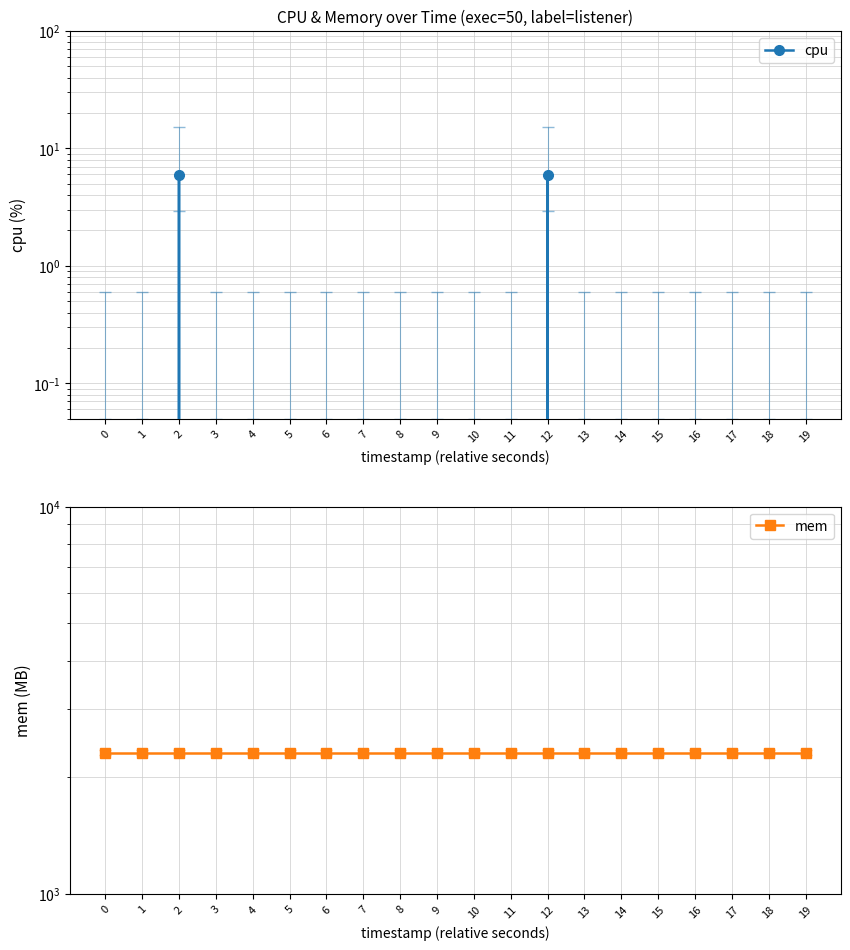

True or false: mem and cpu intersect in this chart.

False